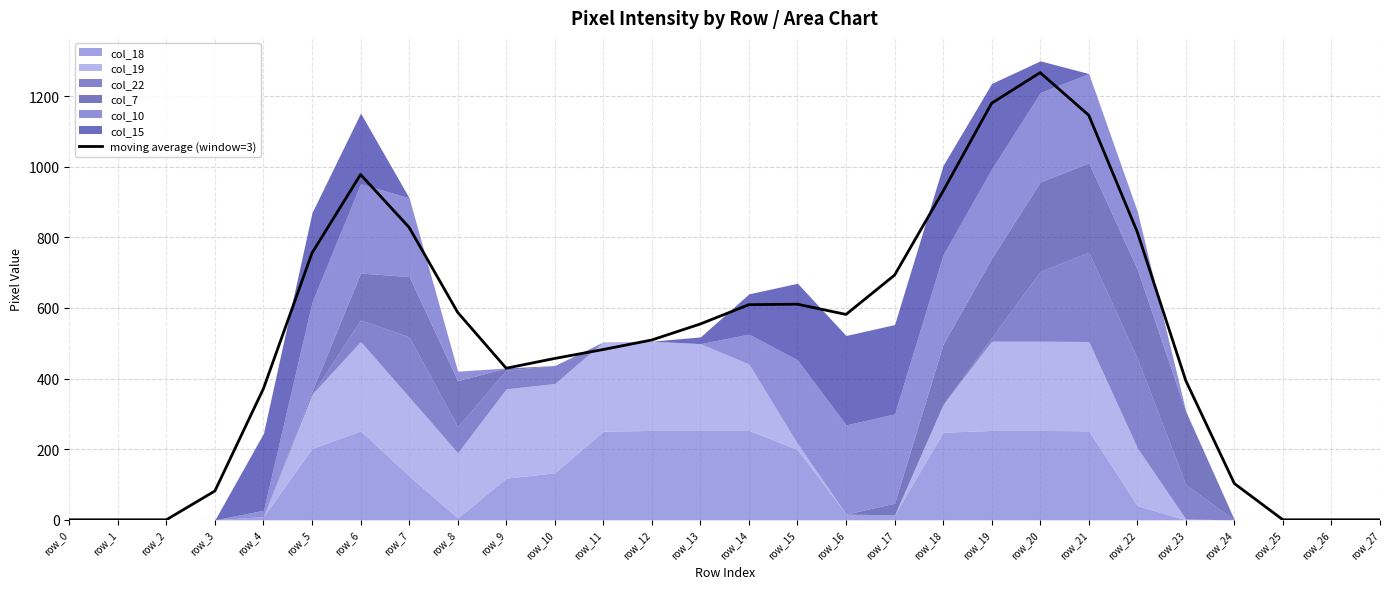

Which category has the lowest value across all series?

row_0